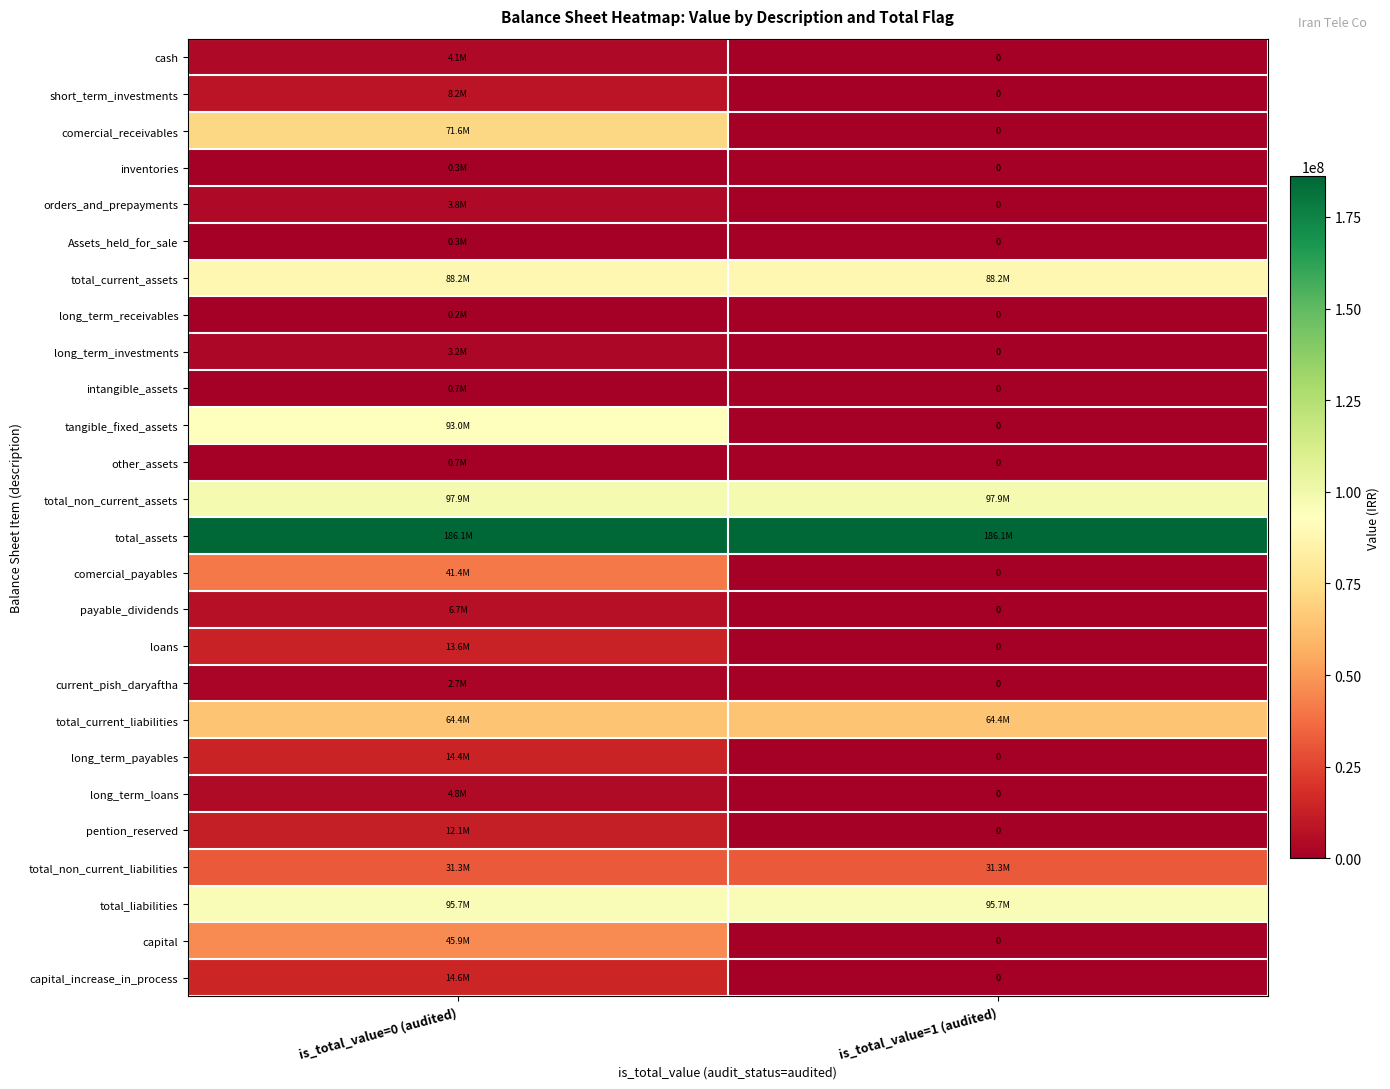

At which label is total_current_liabilities closest to 64362513?

is_total_value=0 (audited)